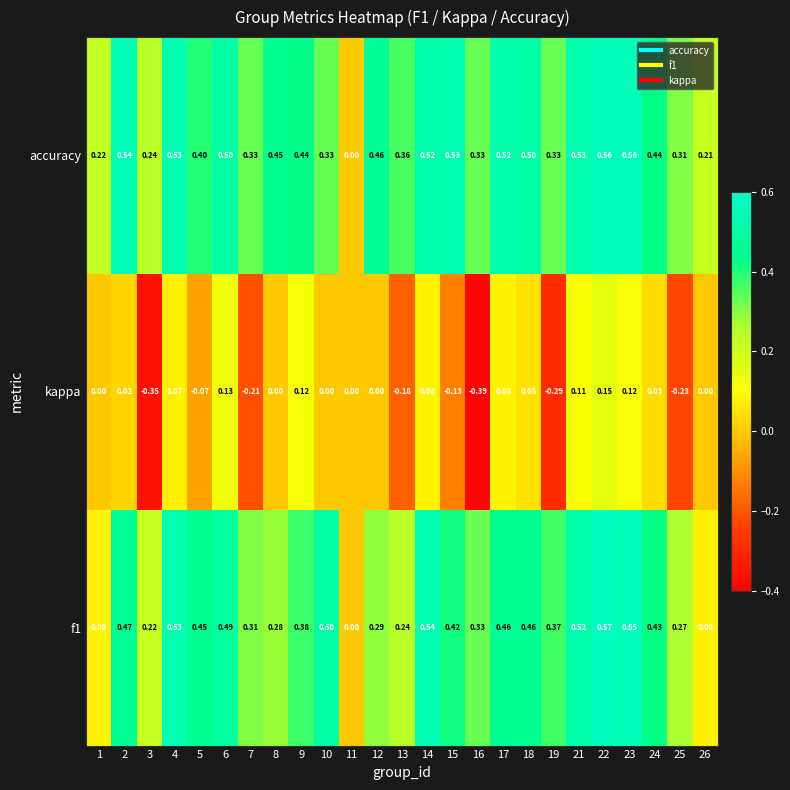

Which series changed the most between 16 and 21?

kappa